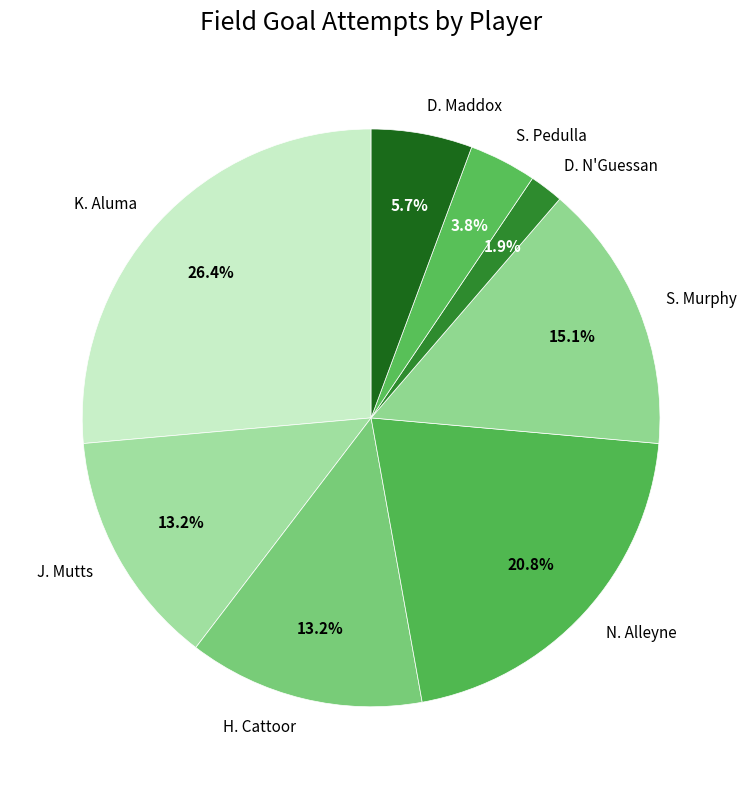

Does D. N'Guessan represent more than half of the total?

No